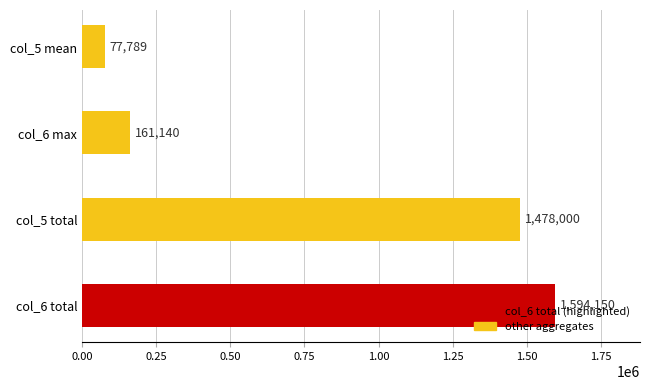

Rank the categories by value from lowest to highest.

col_5 mean, col_6 max, col_5 total, col_6 total